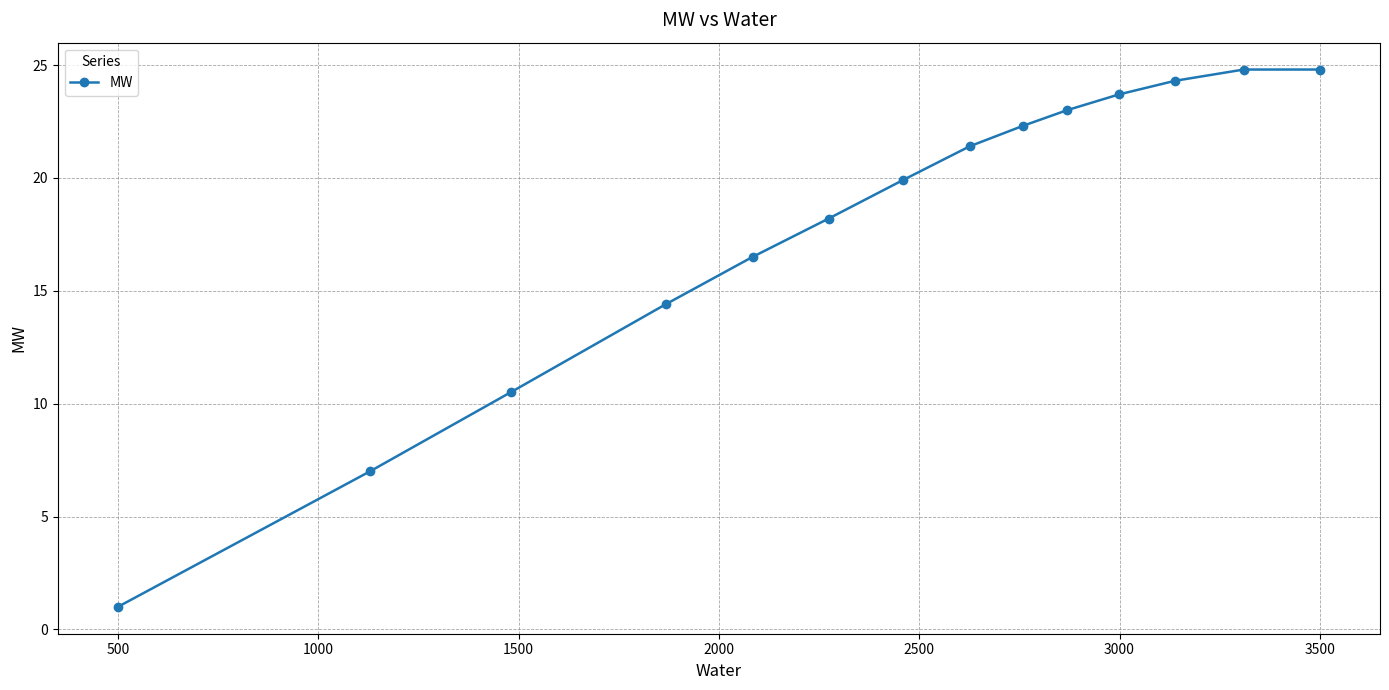

What is the smallest value displayed?

1.0